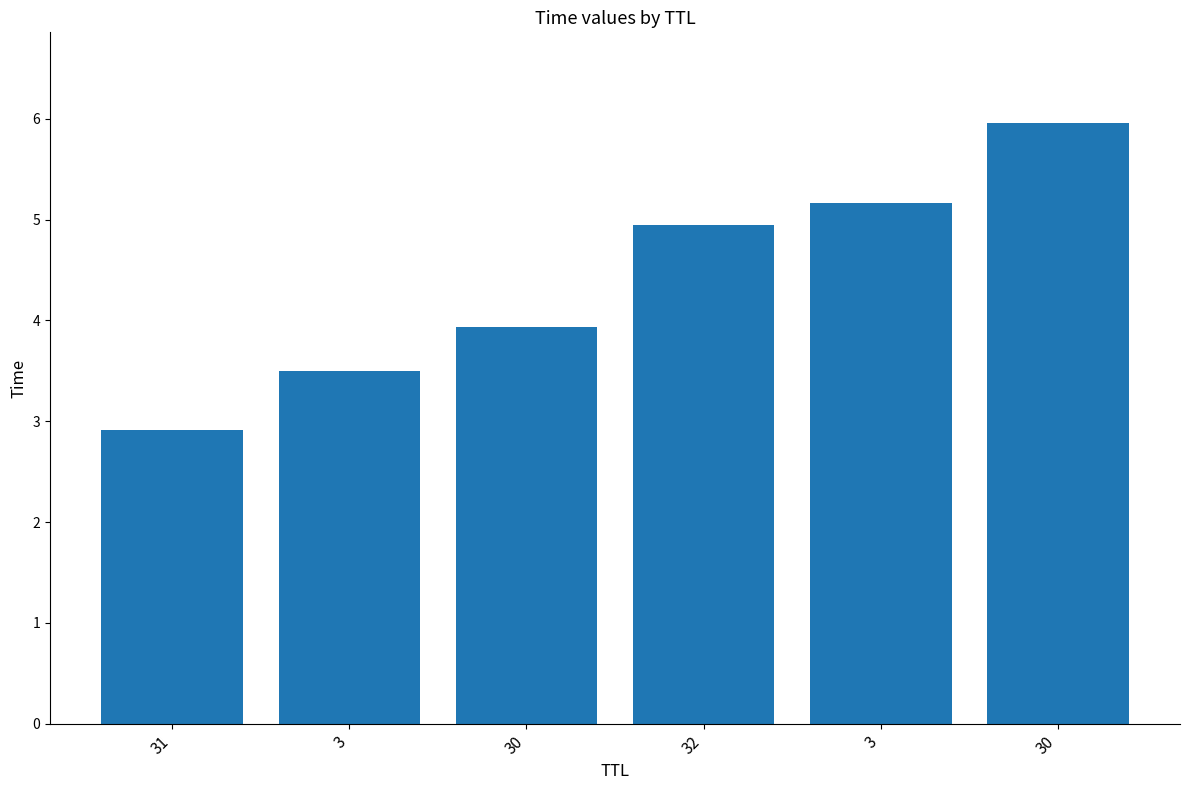

How many bars are there in total?

6